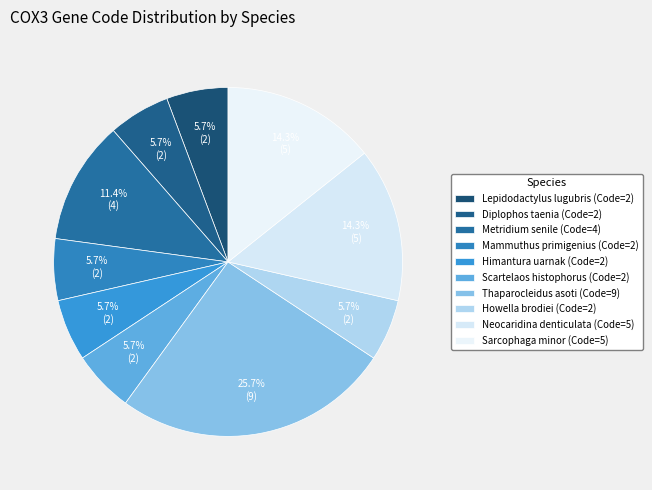

How many slices are in this pie chart?

10